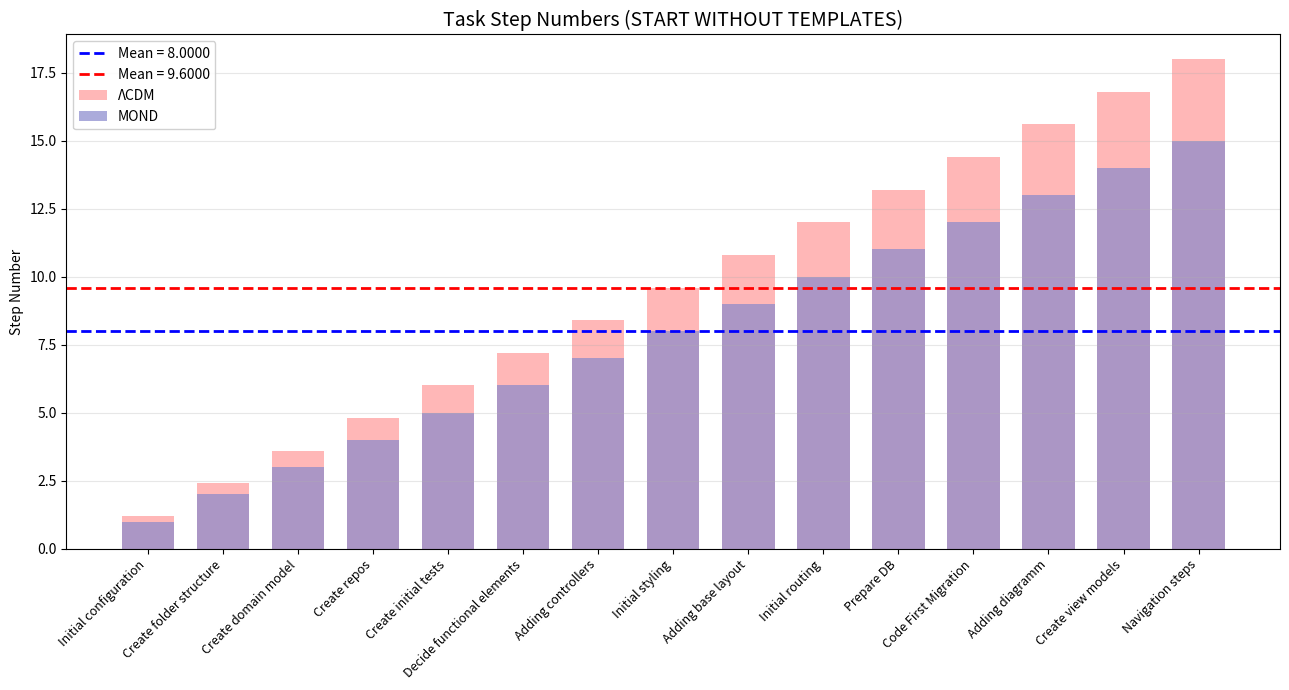

What is the difference between the maximum and minimum values in the MOND series?

14.0